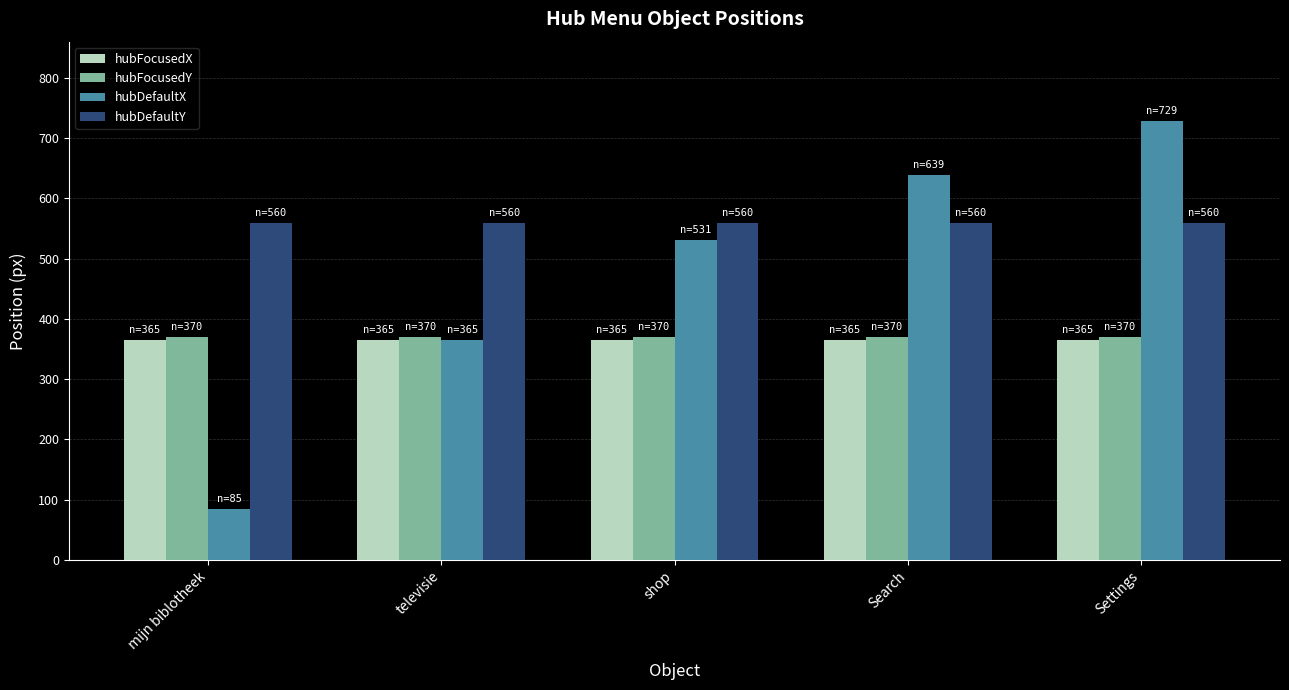

Reading right to left, list all the values displayed in this chart.

hubFocusedX: Settings=365	Search=365	shop=365	televisie=365	mijn biblotheek=365
hubFocusedY: Settings=370	Search=370	shop=370	televisie=370	mijn biblotheek=370
hubDefaultX: Settings=729	Search=639	shop=531	televisie=365	mijn biblotheek=85
hubDefaultY: Settings=560	Search=560	shop=560	televisie=560	mijn biblotheek=560